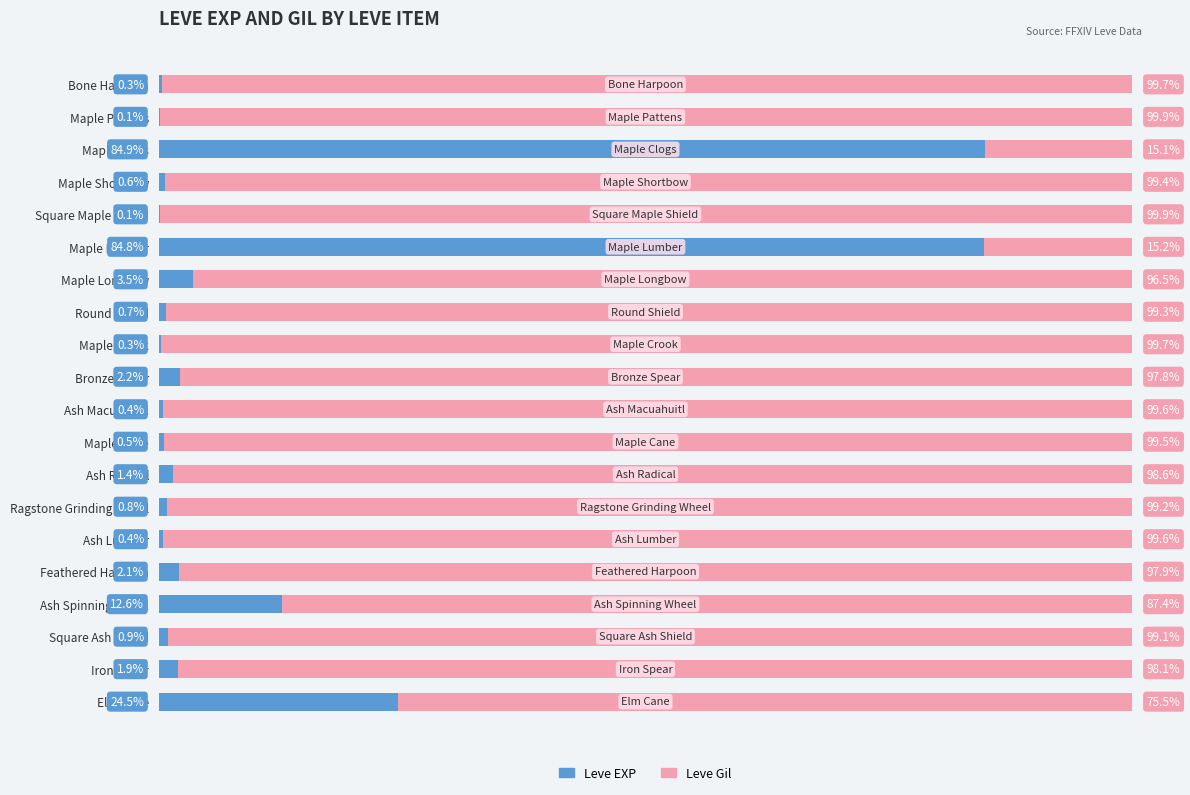

At which label is Leve EXP closest to 42?

Elm Cane